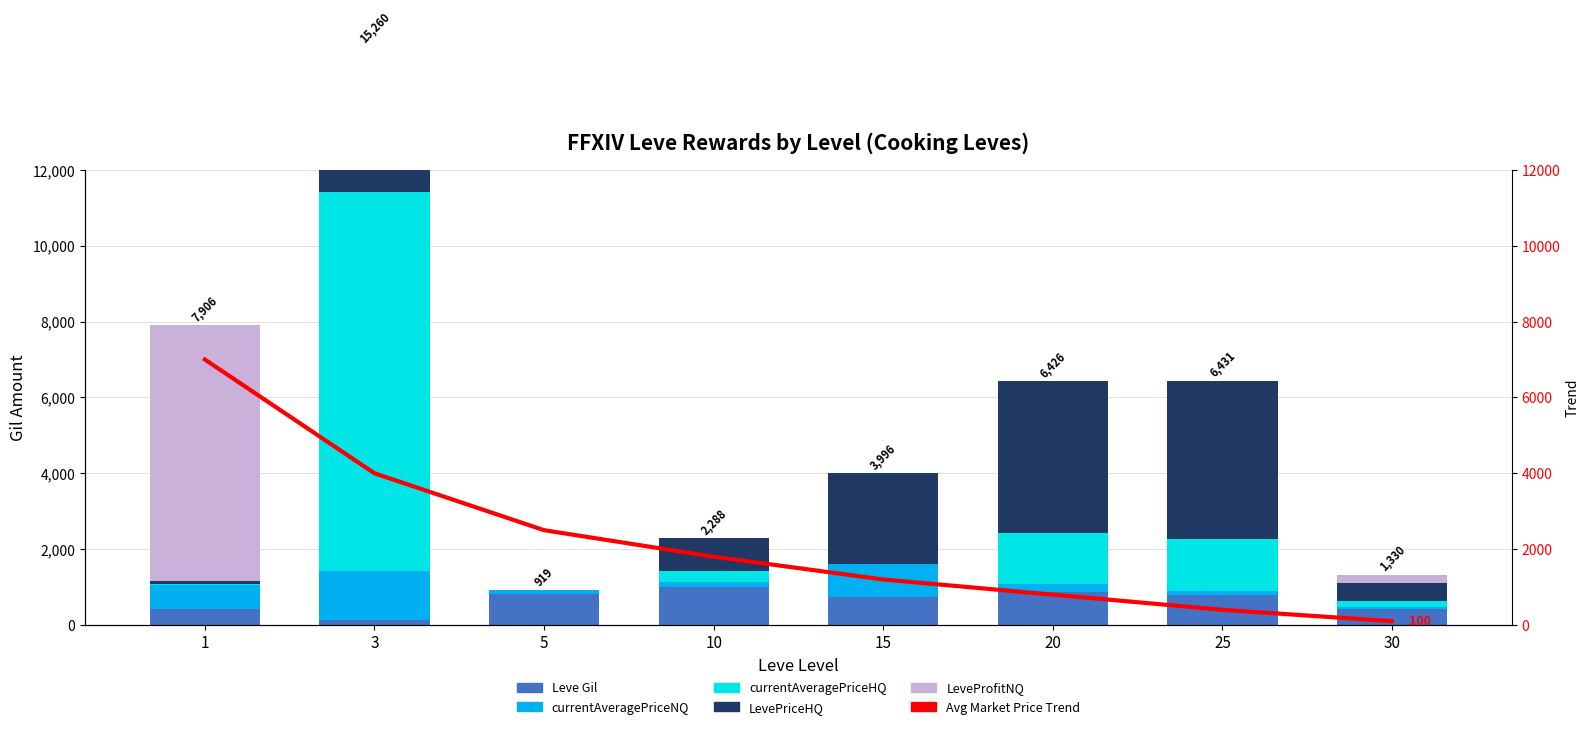

What are all the series names shown in the legend?

Leve Gil, currentAveragePriceNQ, currentAveragePriceHQ, LevePriceHQ, LeveProfitNQ, Avg Market Price Trend